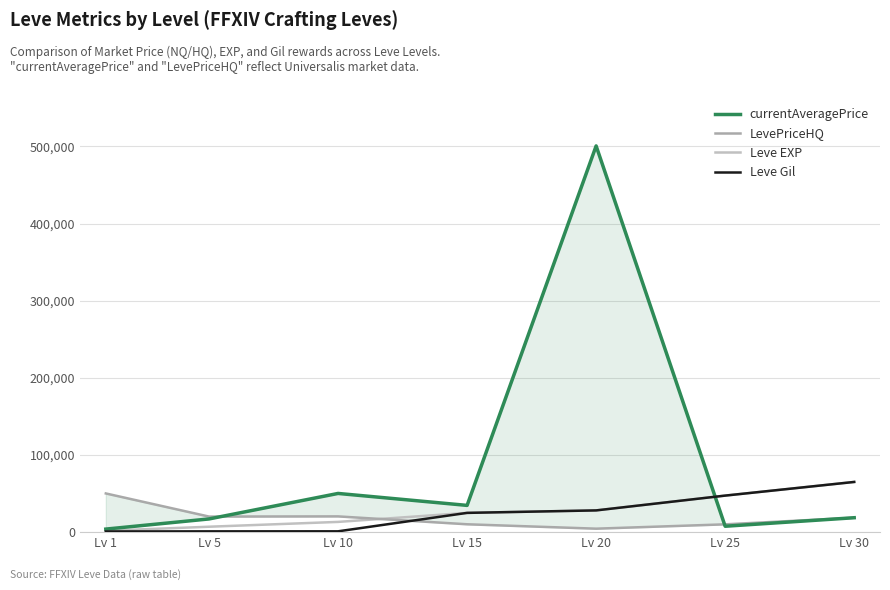

What is the minimum value for LevePriceHQ?

4316